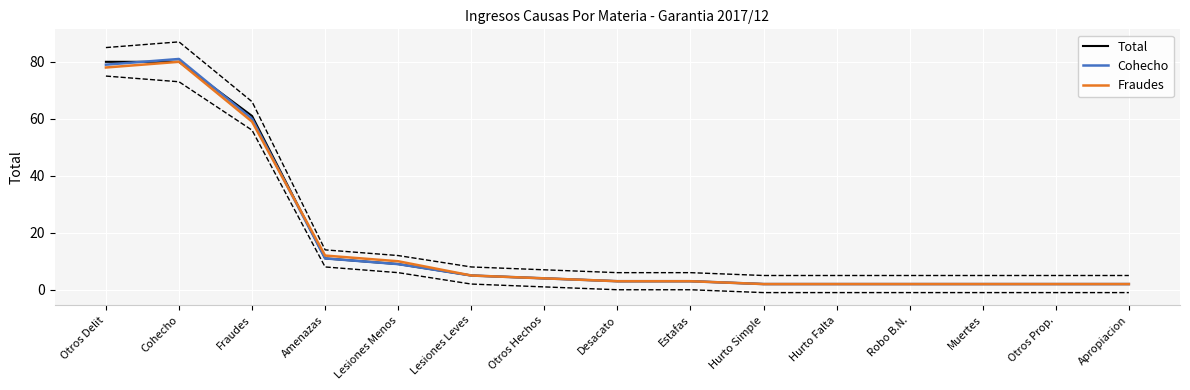

Rank the series at Amenazas from lowest to highest value.

Total, Cohecho, Fraudes